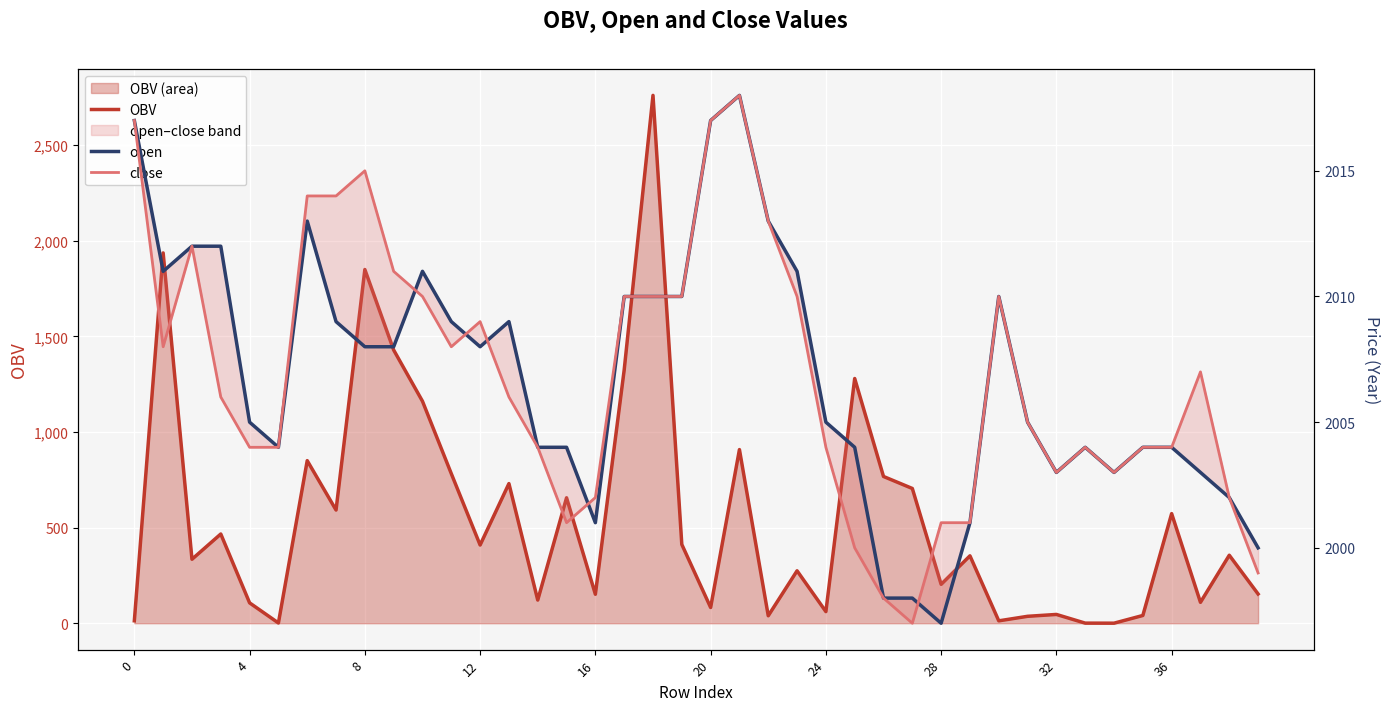

What is the minimum value shown in the chart?

0.3